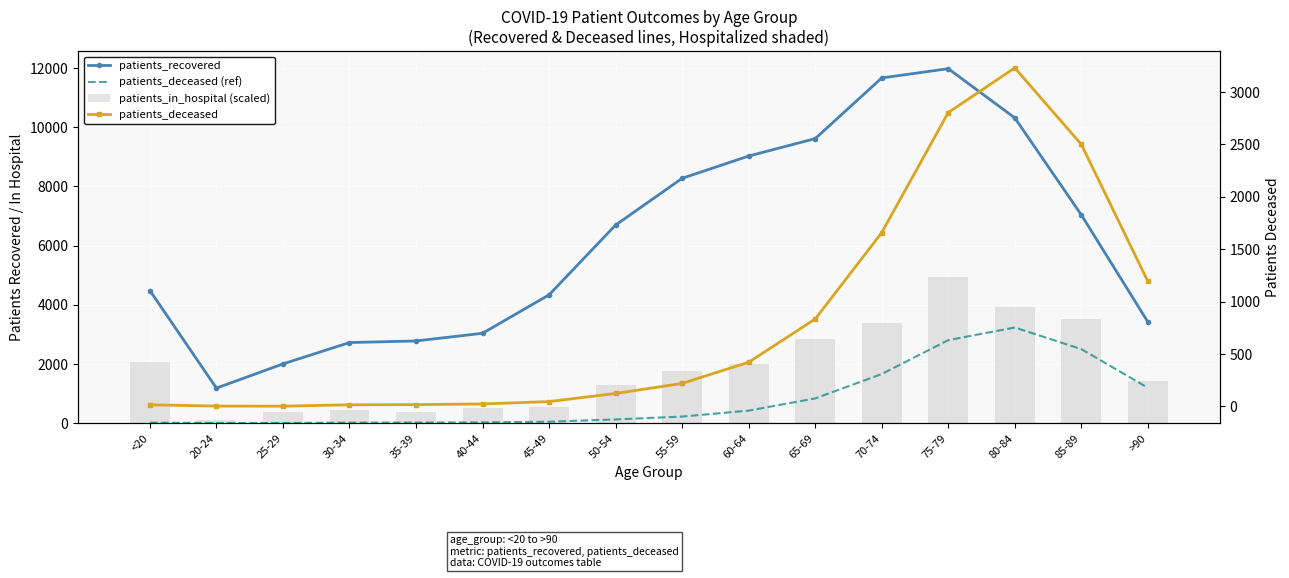

What is the label of the 2nd bar from the right?

85-89